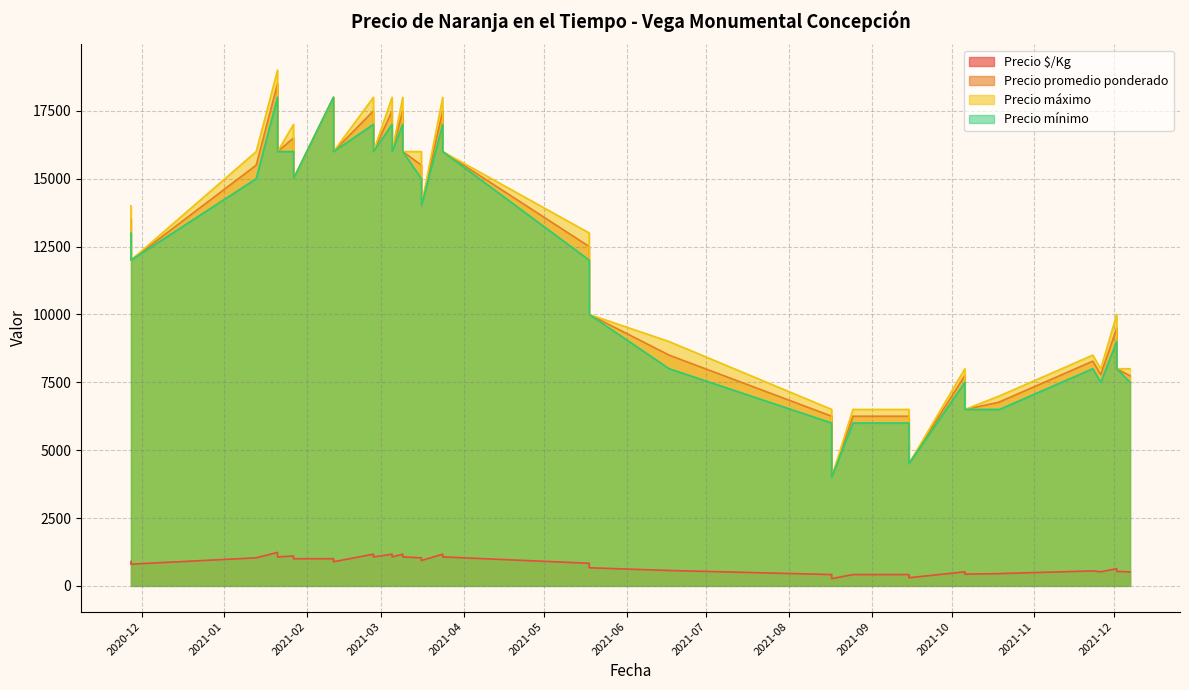

Rank the series at 2021-08-17 from highest to lowest value.

Precio máximo, Precio promedio ponderado, Precio mínimo, Precio $/Kg